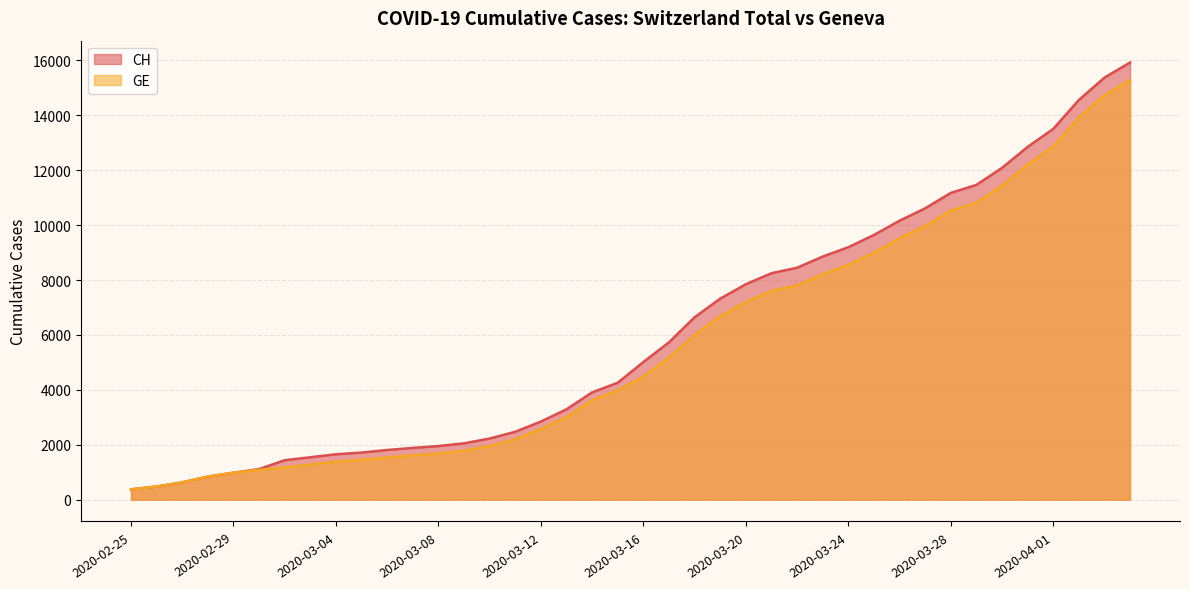

What is the label of the 34th point from the right?

2020-03-02